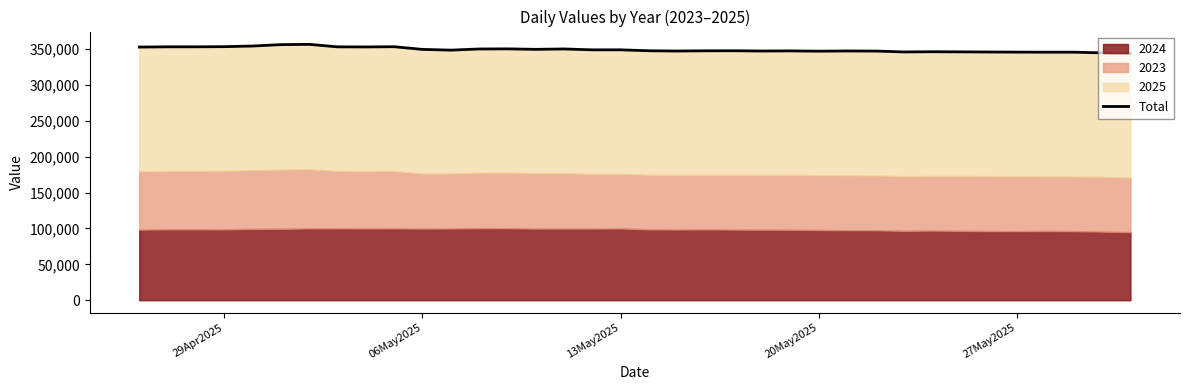

True or false: there are more than 2 points higher than both neighbors.

True